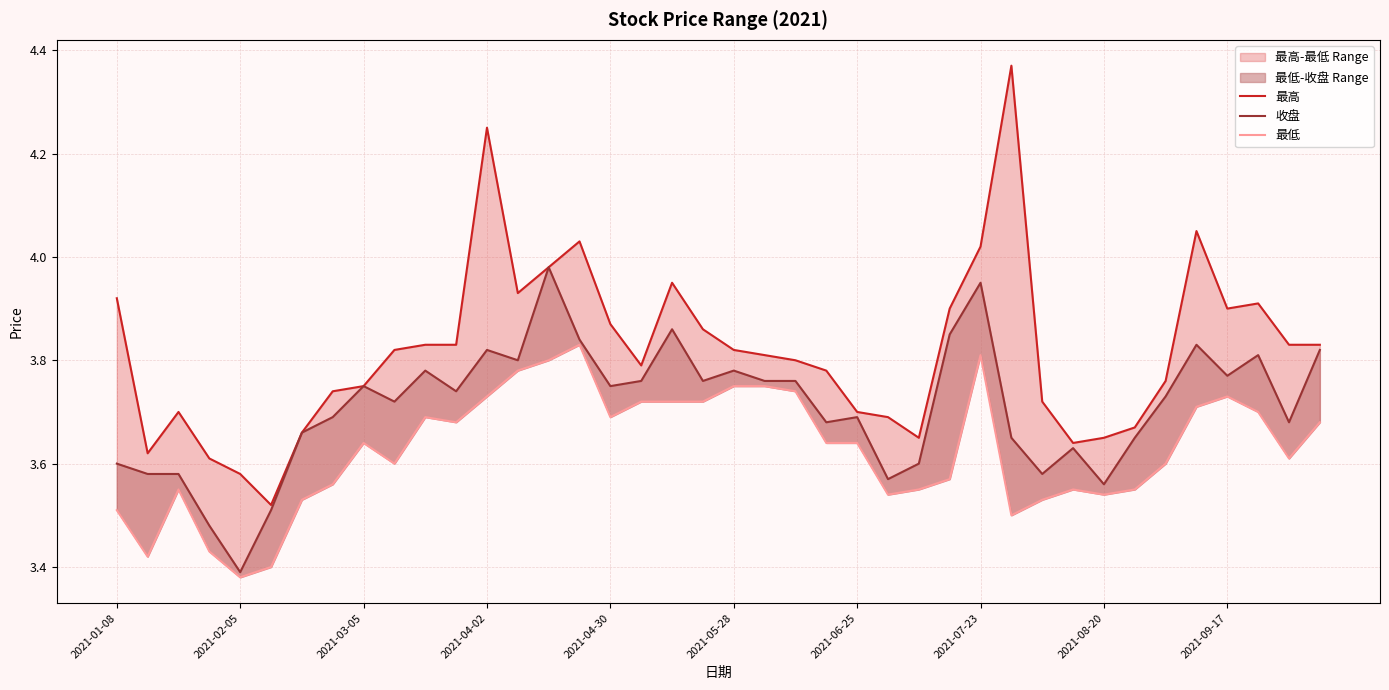

Is the value of 收盘 at 22 greater than the value of 最低 at 15?

No